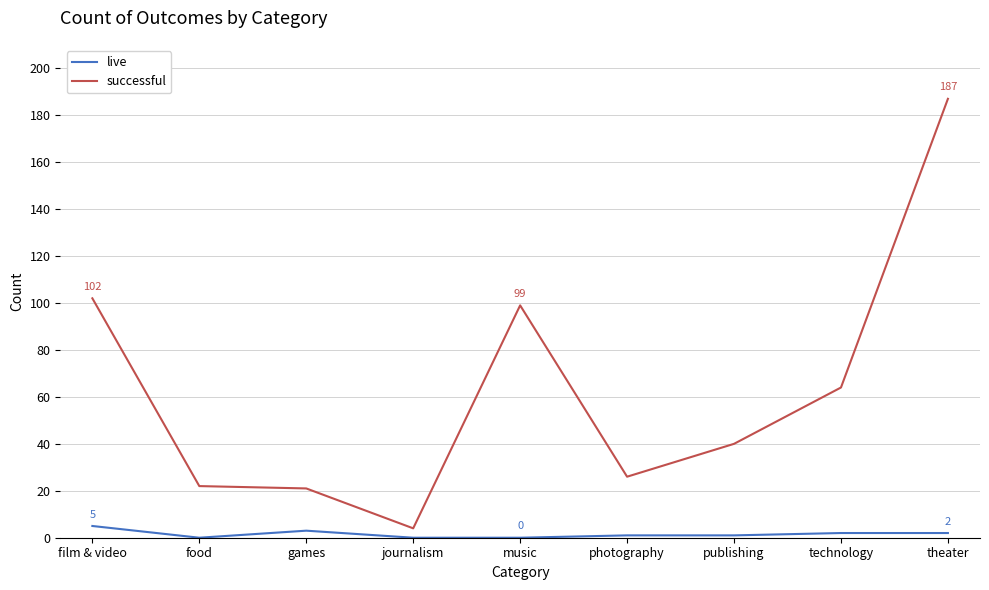

What are all the series names shown in the legend?

live, successful